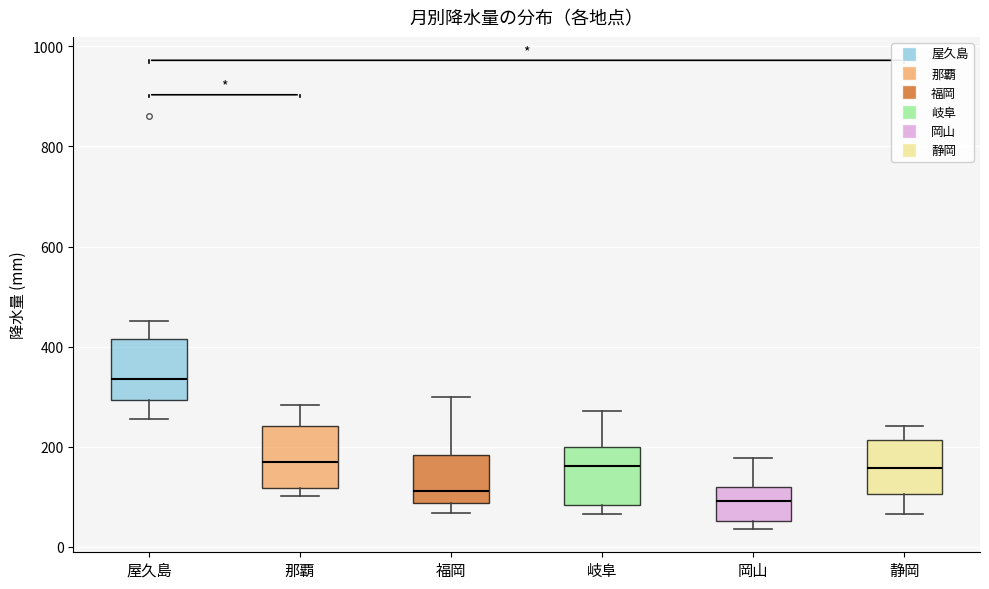

Where does the lower whisker of the box for 静岡 end on the y-axis? The values are not printed on the chart, so give them approximately, as read against the axis.

60